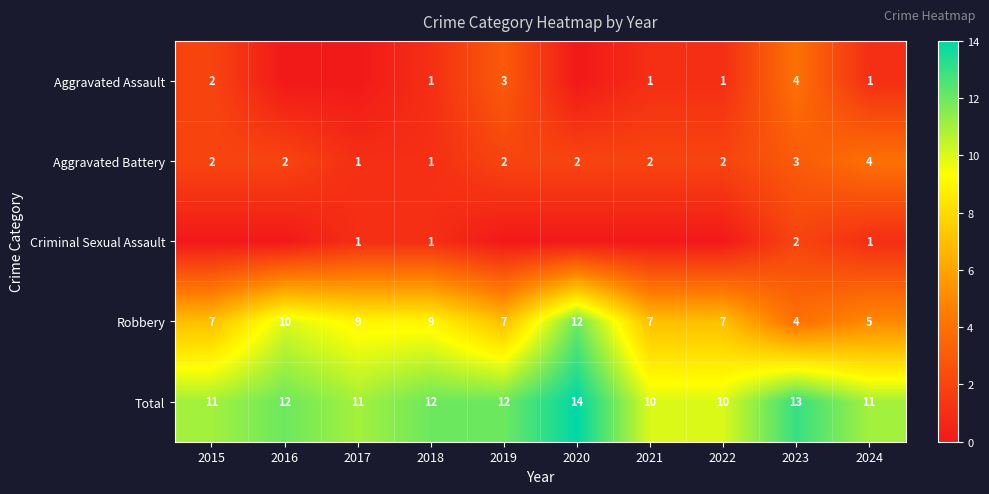

The Total series shows 19 at 2024. True or false?

False